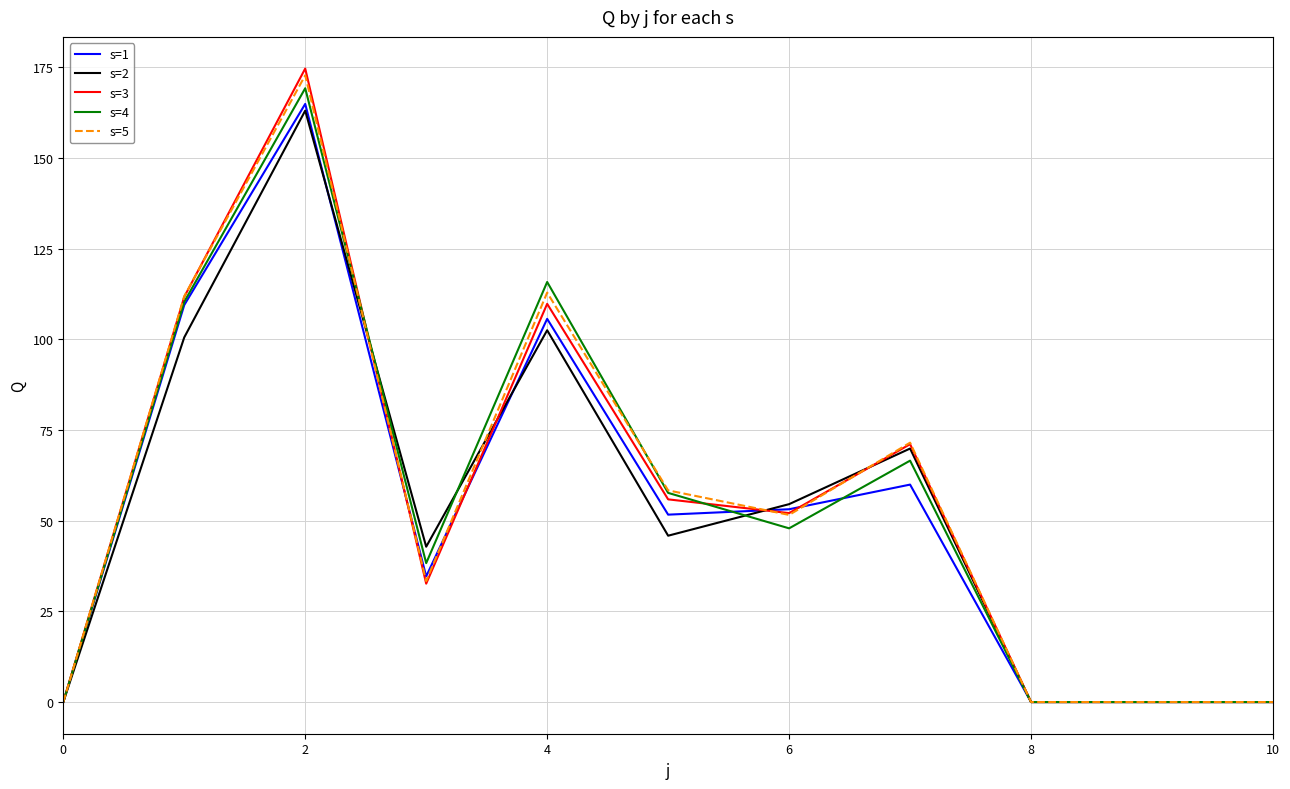

Which series has the largest range (max minus min)?

s=3